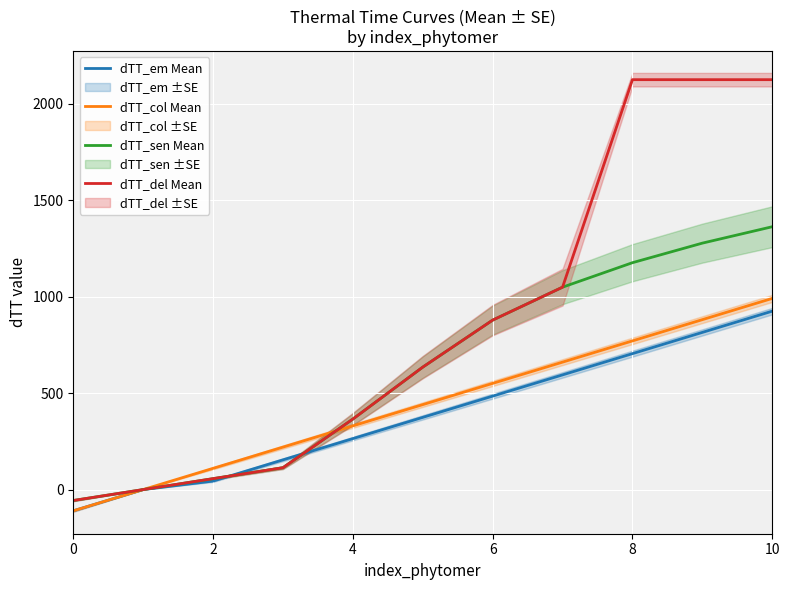

Which series has the largest range (max minus min)?

dTT_del Mean